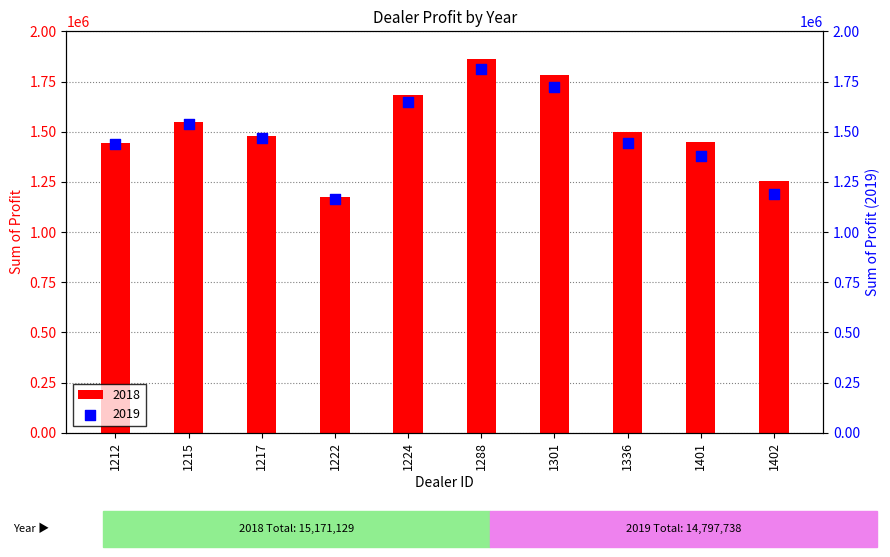

At which category is the sum across all series the highest?

1288